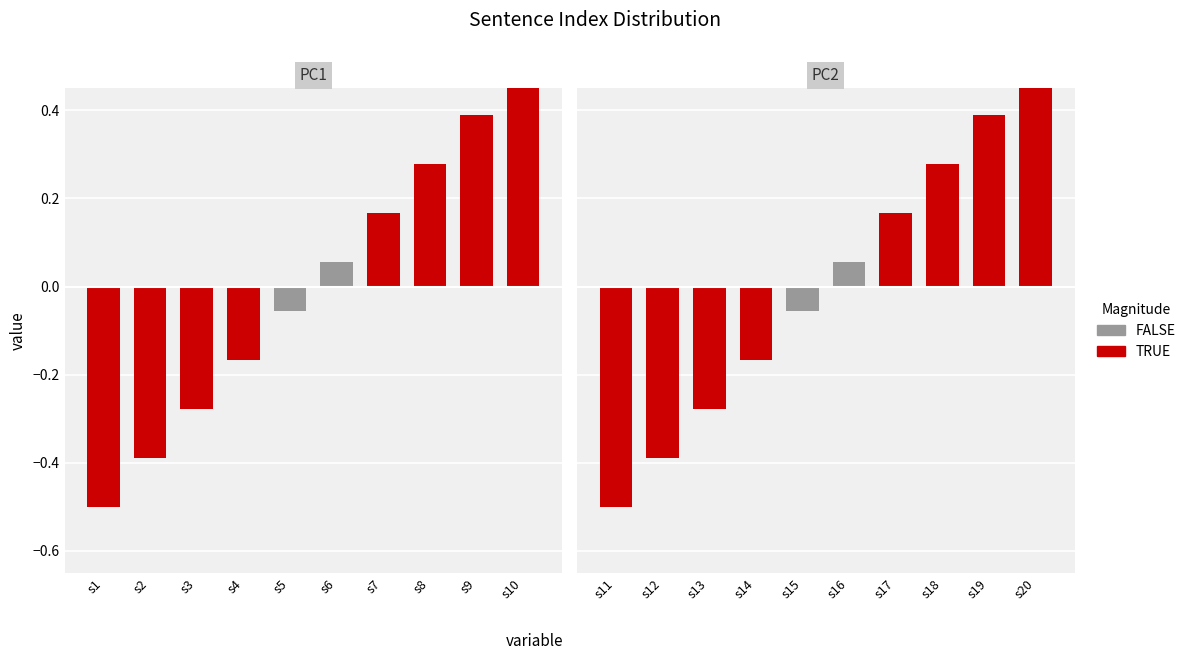

Are the bars horizontal?

No